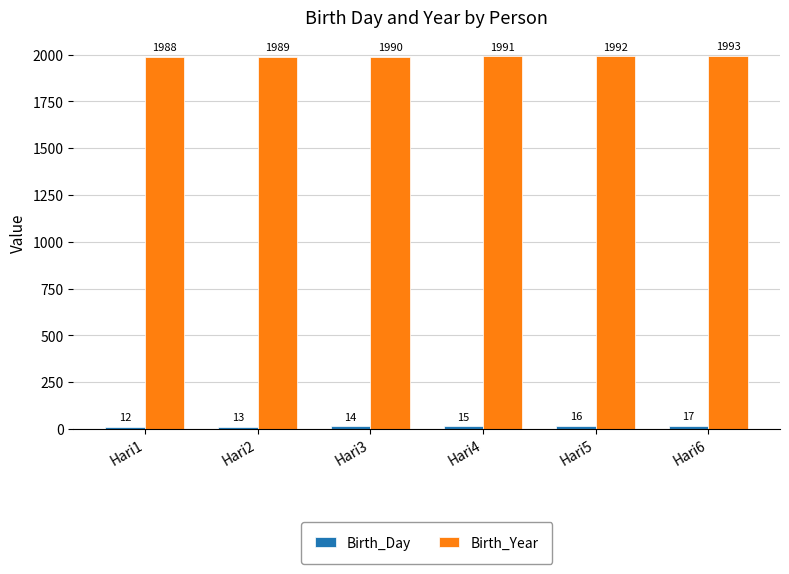

Is it true that Birth_Year equals 3549 at Hari3?

False